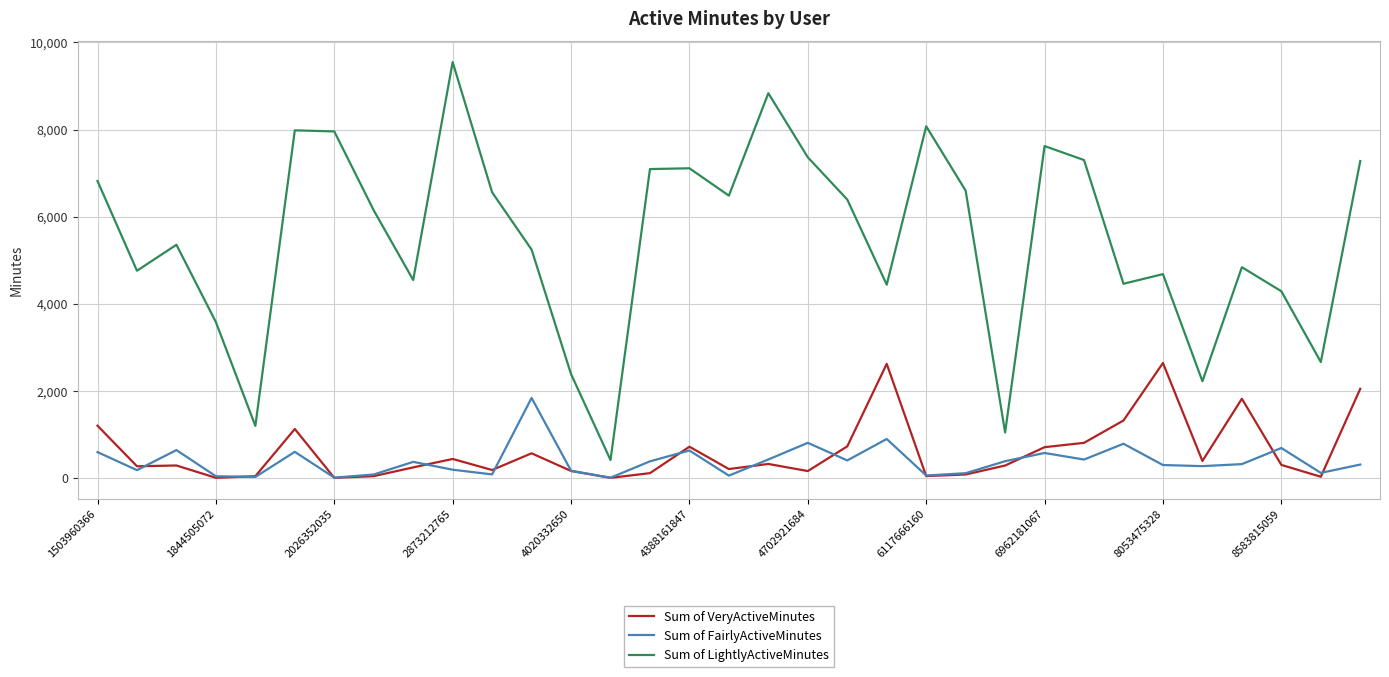

True or false: Sum of LightlyActiveMinutes and Sum of VeryActiveMinutes intersect in this chart.

False